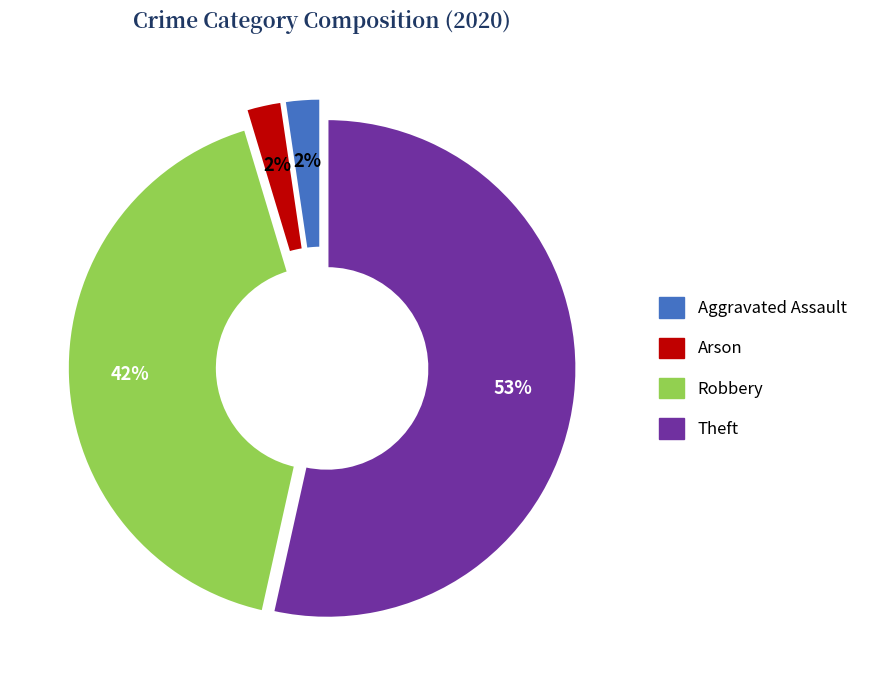

Is there any slice that represents more than half of the pie?

Yes